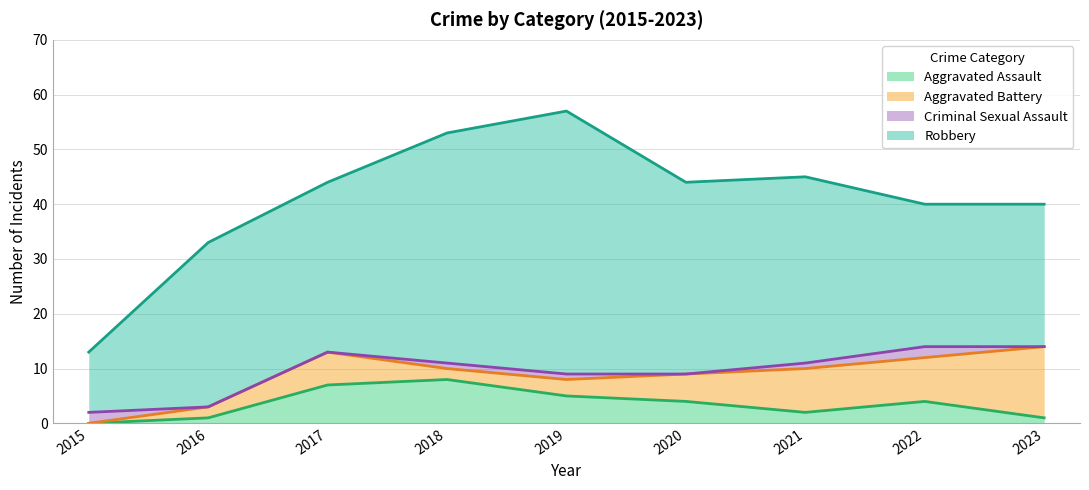

At which category does the chart reach its minimum across all series?

2015